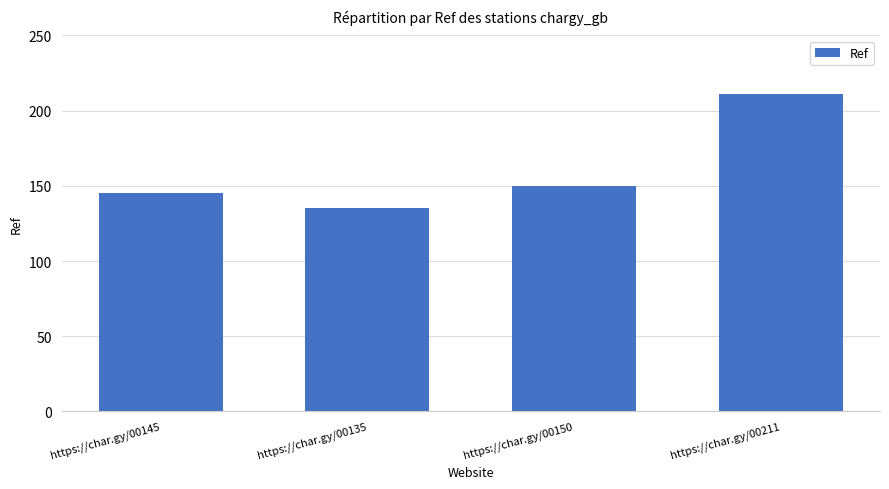

What is the greatest value displayed?

211